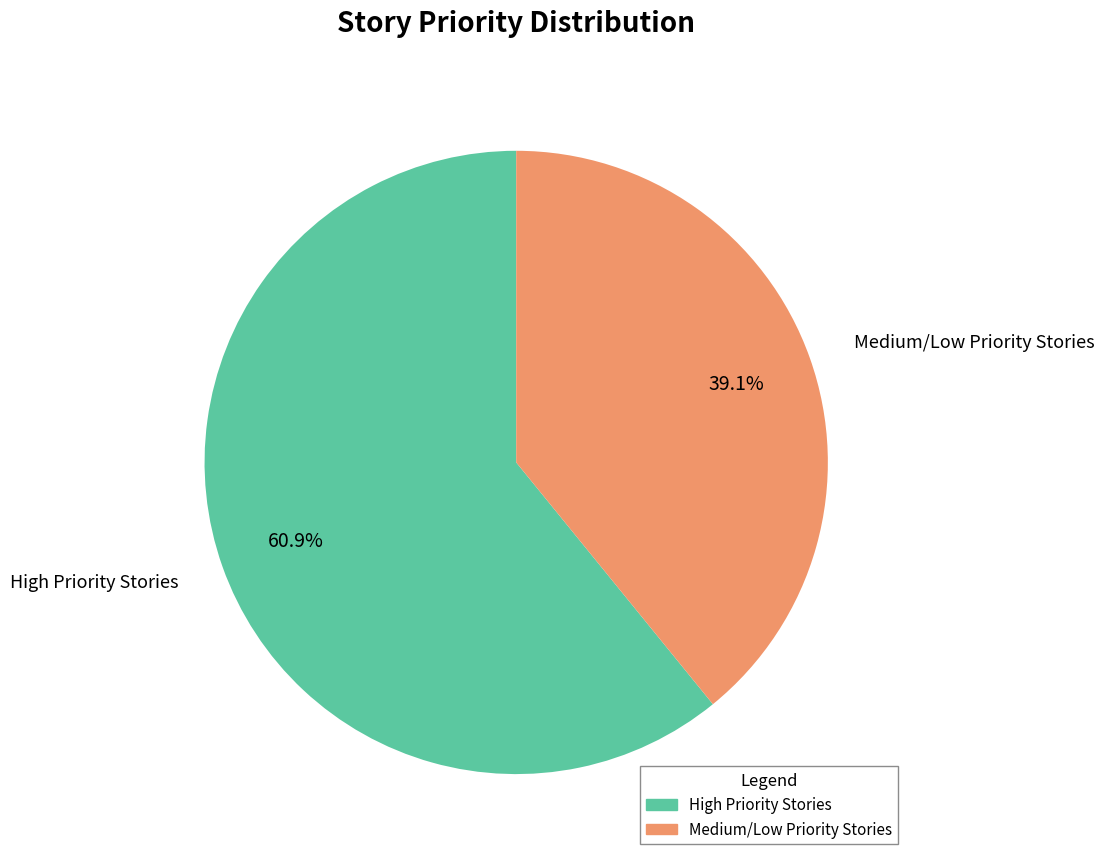

Is there a majority slice in this chart?

Yes